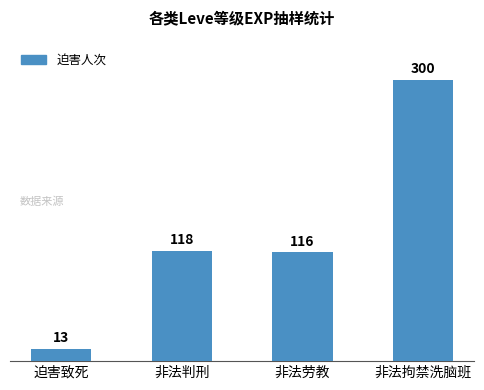

Reading left to right, what are all the values shown in this chart?

13	118	116	300